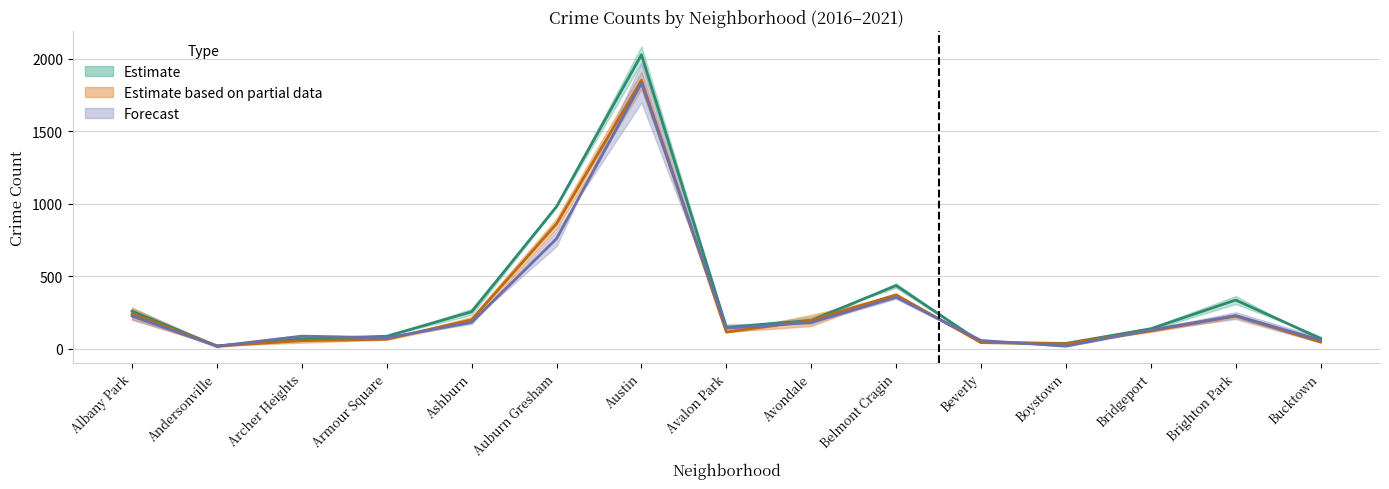

How many times do 2018 and 2016 cross each other?

4